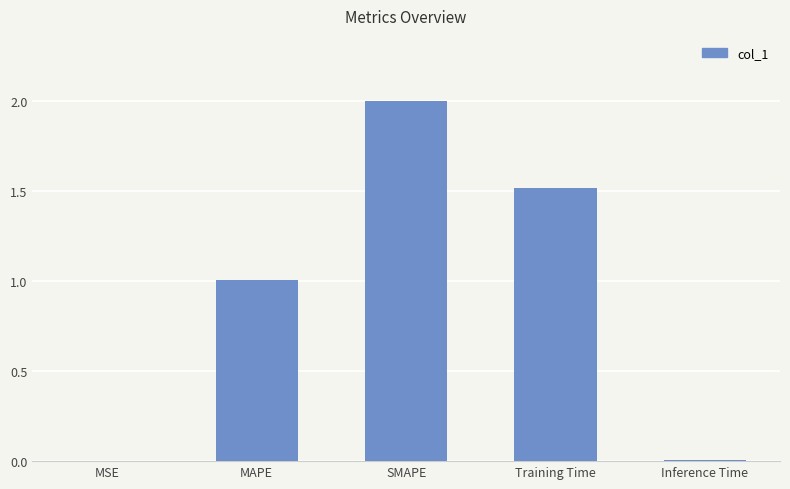

Between Inference Time and MAPE, which is larger?

MAPE